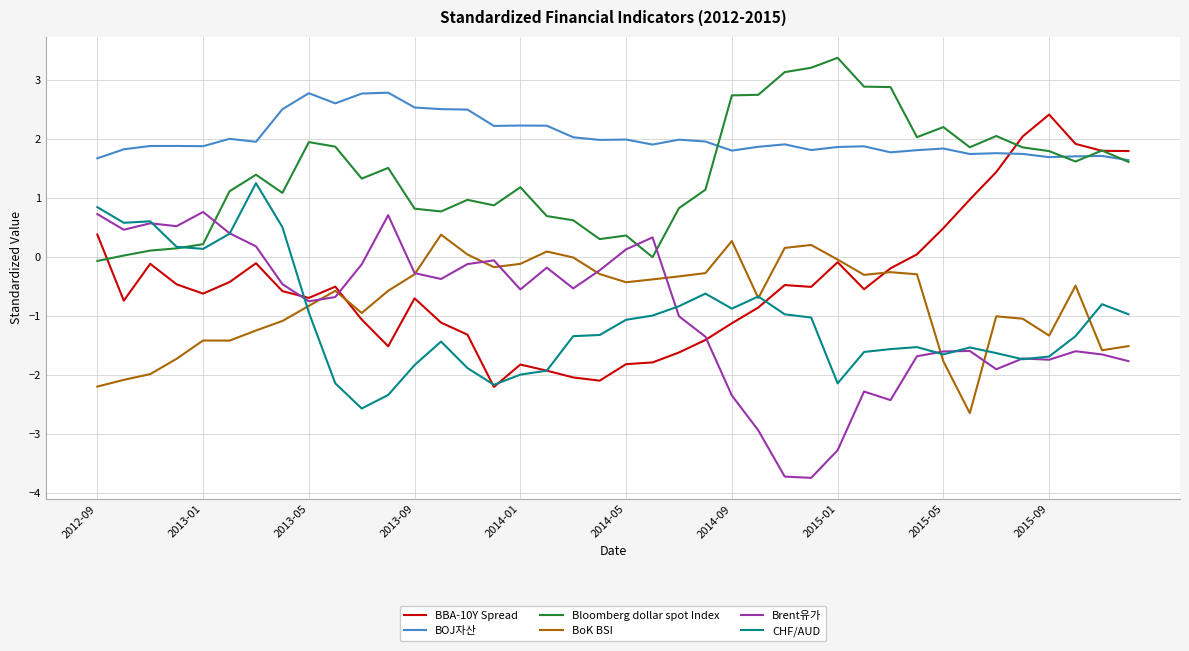

Which series has the largest total across all categories?

BOJ자산